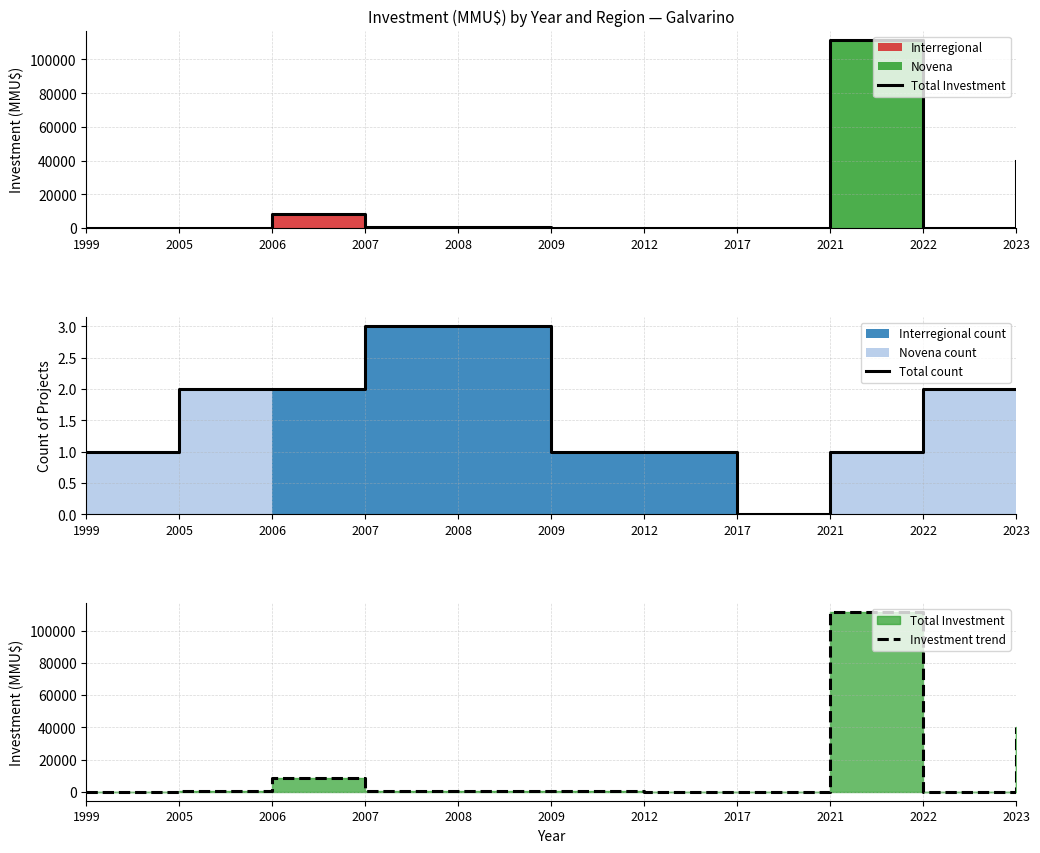

How many interior local valleys does the Total count series have?

1